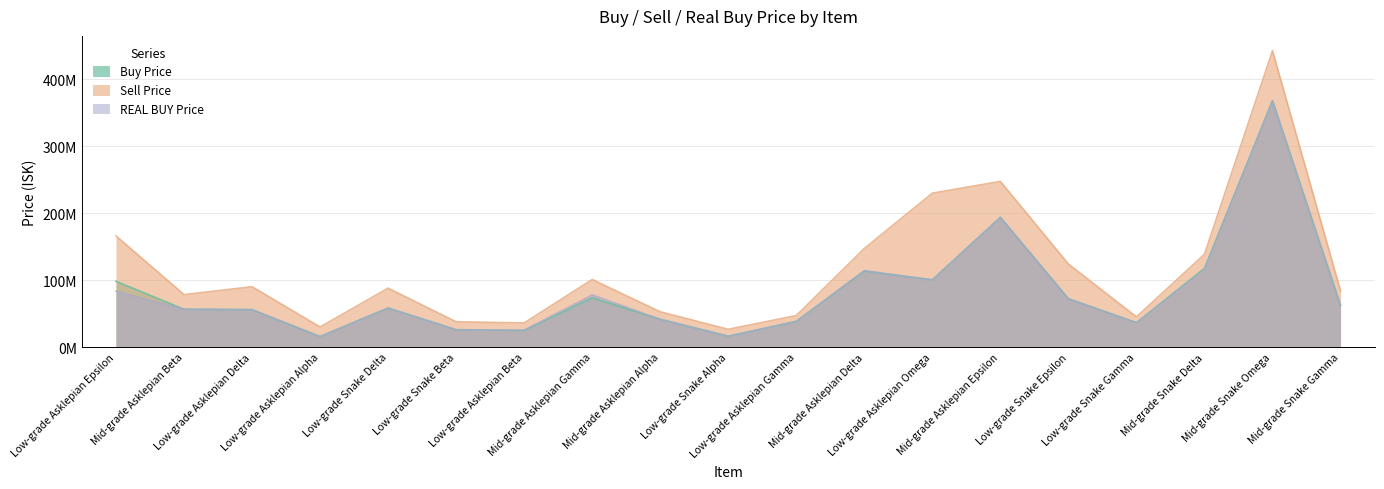

In Buy Price, how many points are higher than both neighbors (excluding endpoints)?

5